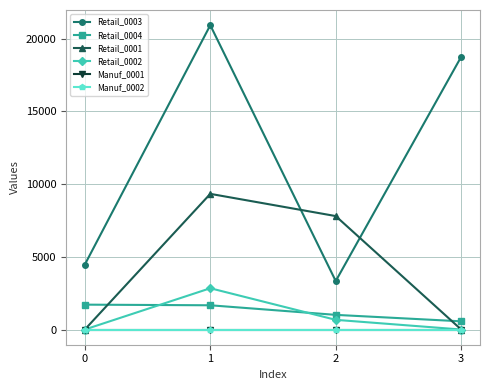

The Retail_0002 series shows 1427 at 1. True or false?

False